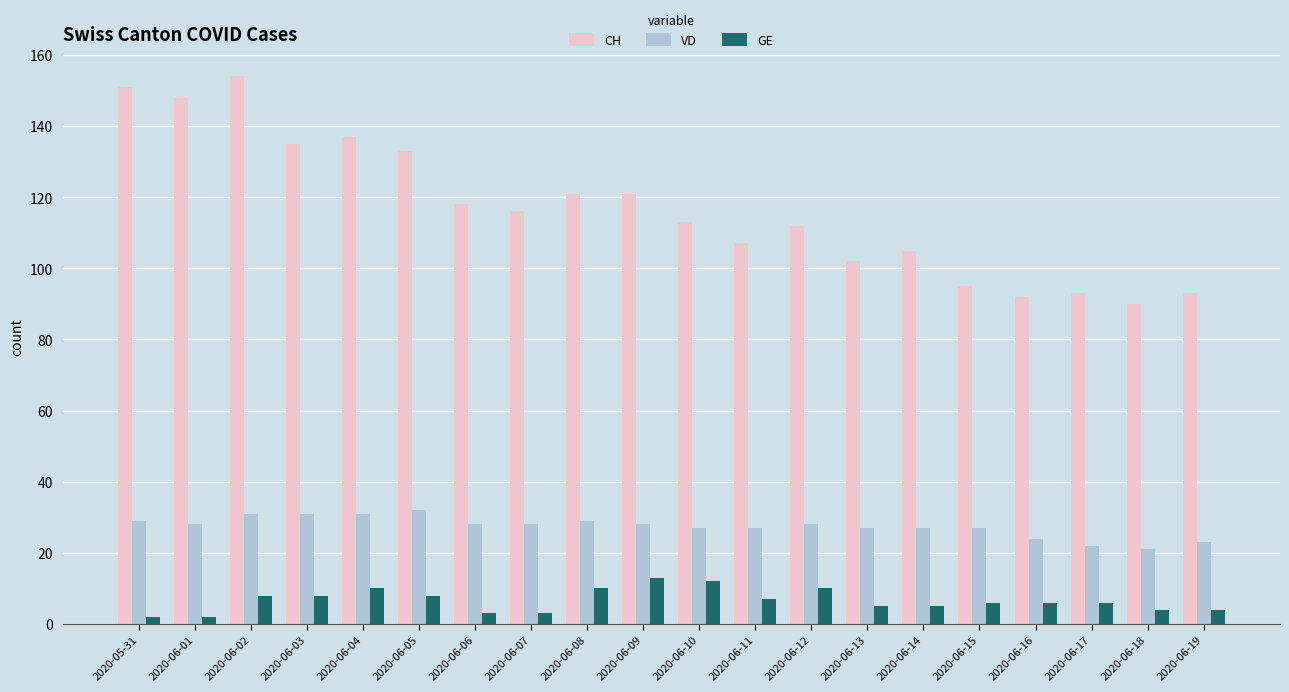

How many series are shown in this chart?

3